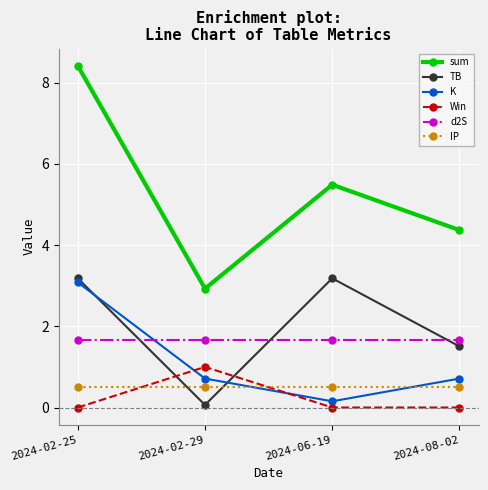

After their last crossing, which series has the higher values: K or Win?

K